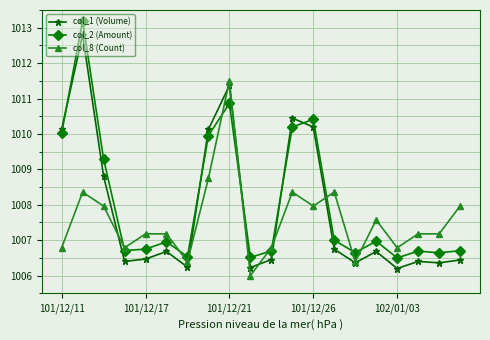

What is the value of the col_8 (Count) point at the 5th from the left?

1007.2